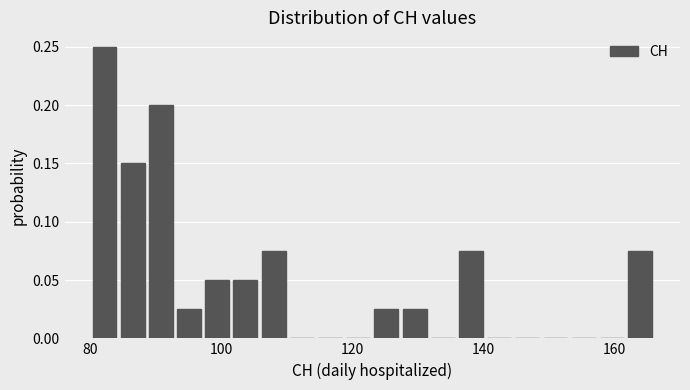

Around what value on the x-axis is the tallest bar? Give the approximate position of its centre, as read against the axis.

82